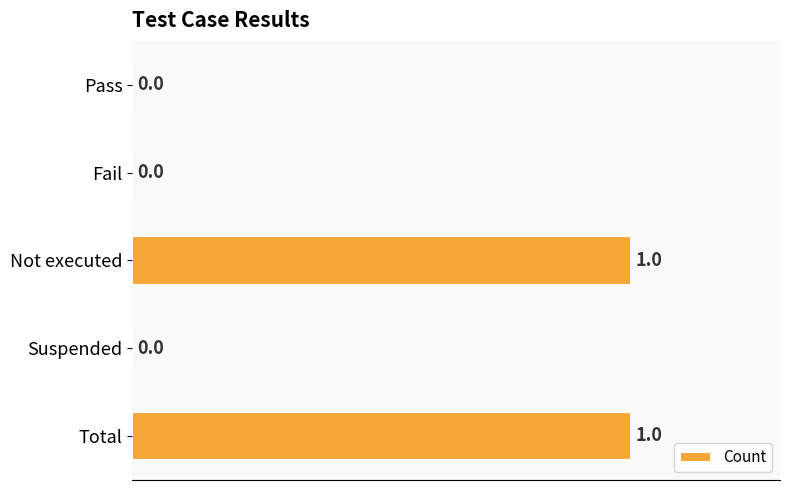

Between Total and Pass, which is larger?

Total